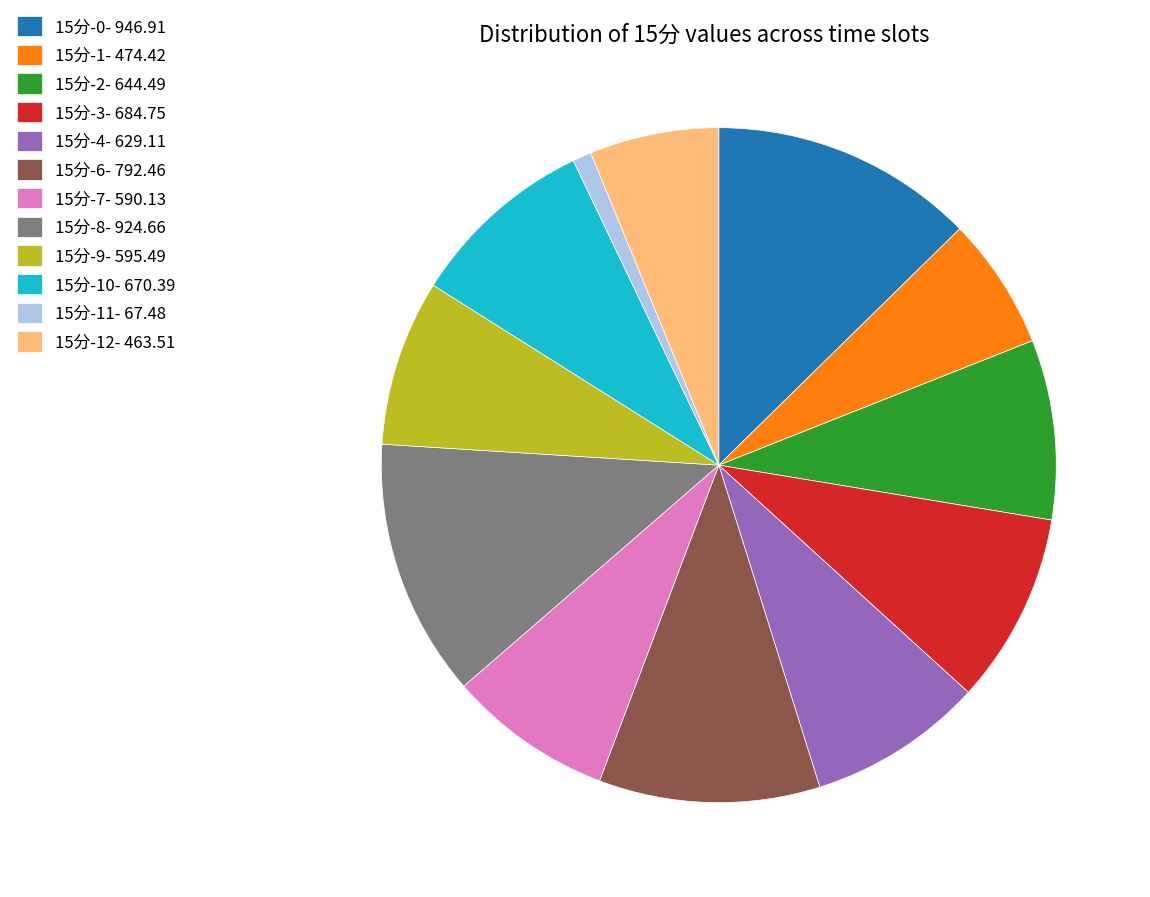

What is the smallest slice in the pie chart?

15分-11- 67.48